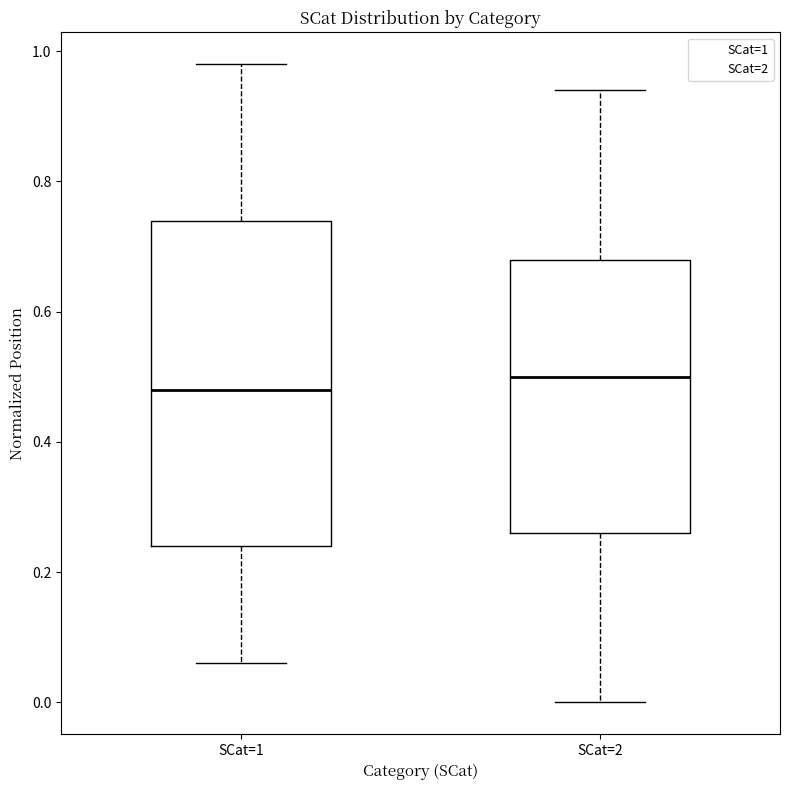

Where is the lower edge of the box for SCat=2 on the y-axis? The values are not printed on the chart, so give them approximately, as read against the axis.

0.26